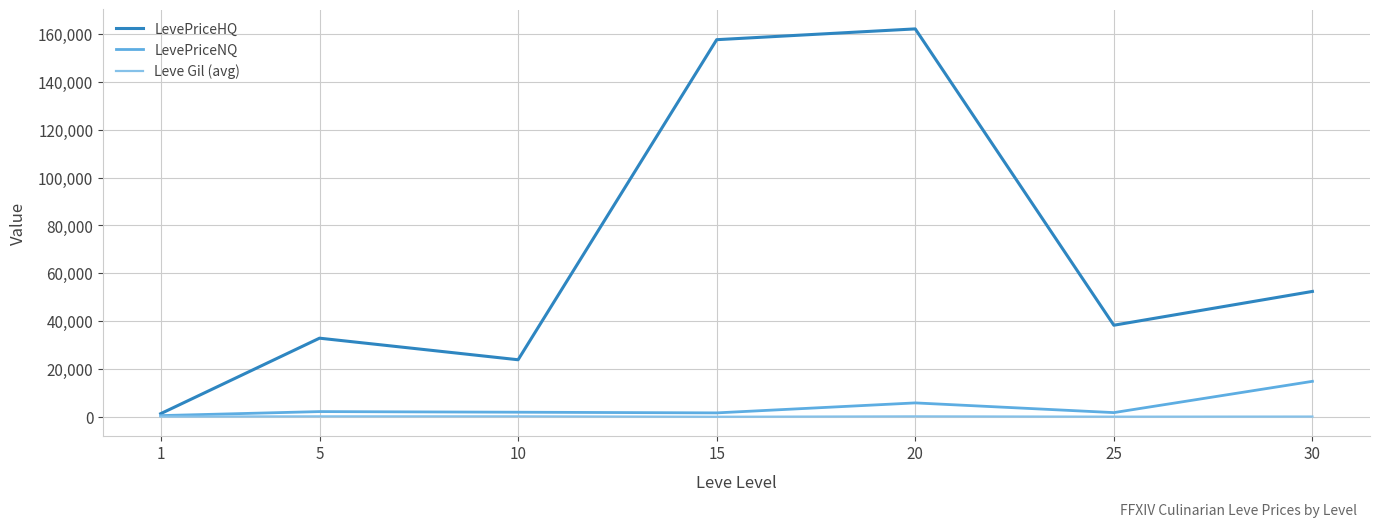

Which series has the largest range (max minus min)?

LevePriceHQ